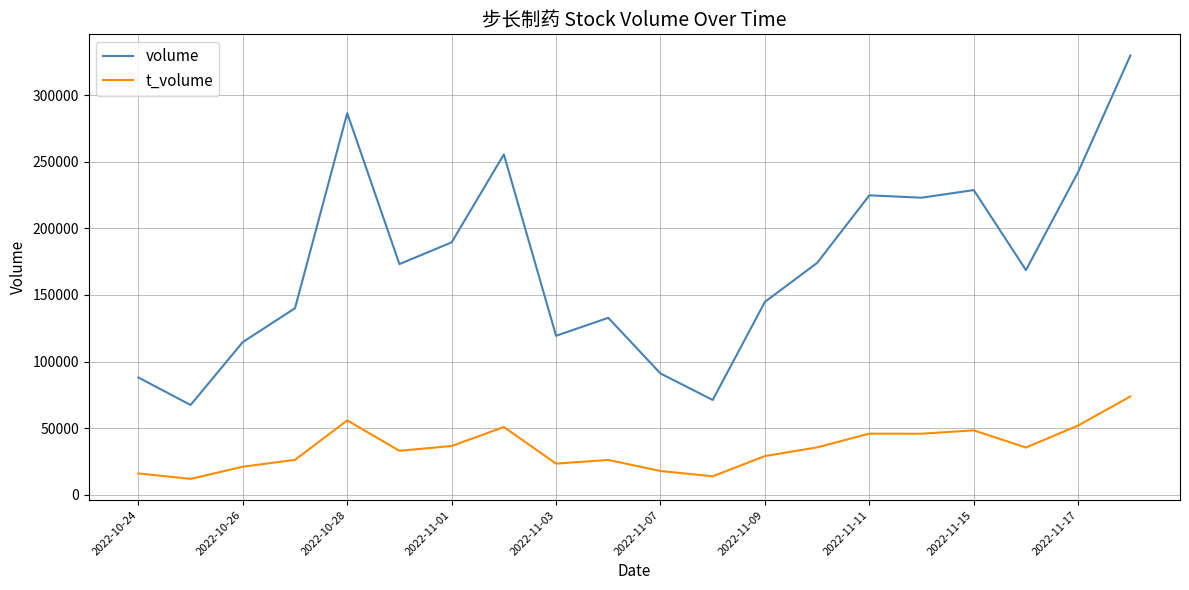

True or false: t_volume and volume intersect in this chart.

False